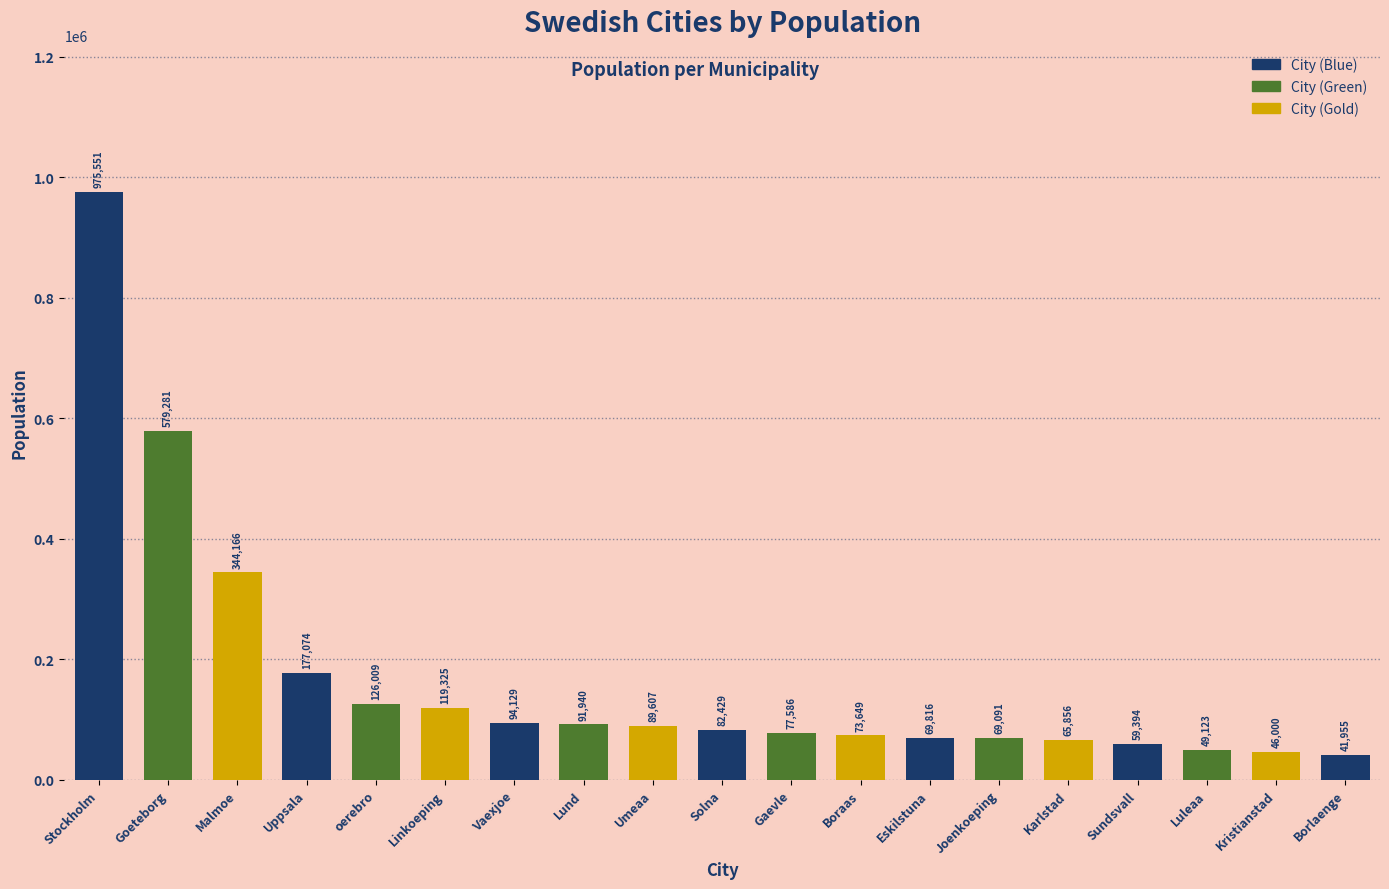

What is the label of the 12th bar from the right?

Lund